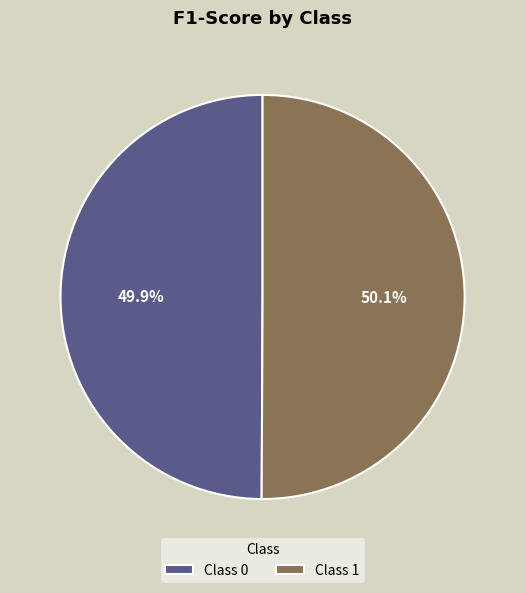

What portion of the pie excludes Class 0?

50.1%